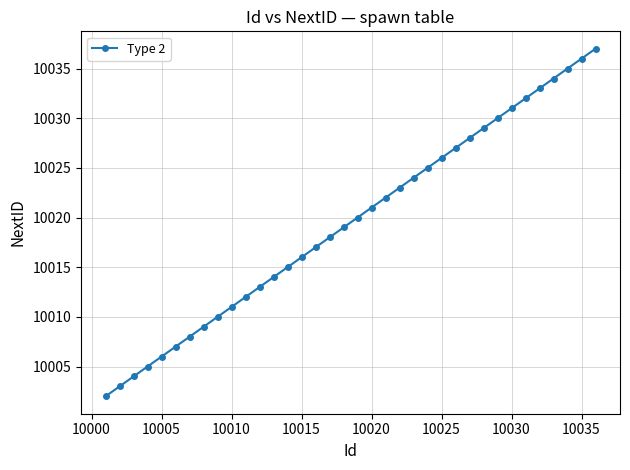

True or false: there are more than 0 points higher than both neighbors.

False